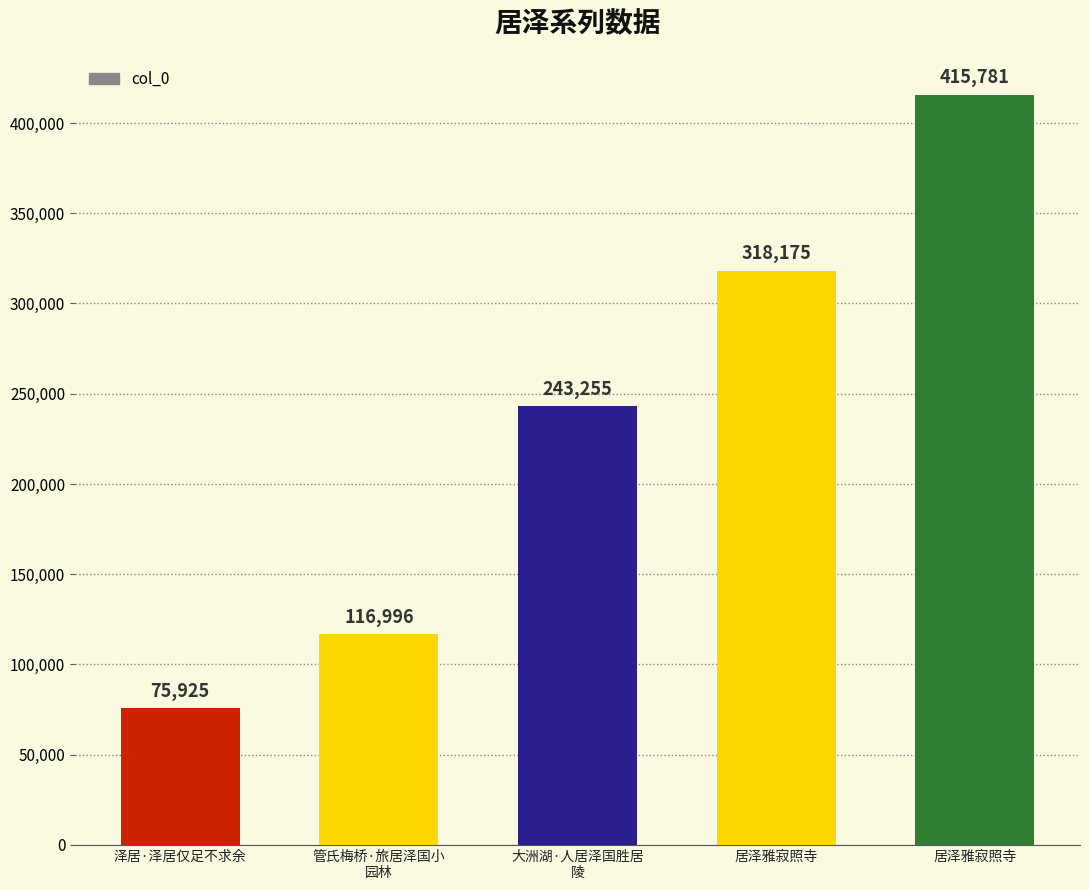

What is the difference between the maximum and minimum values?

339856